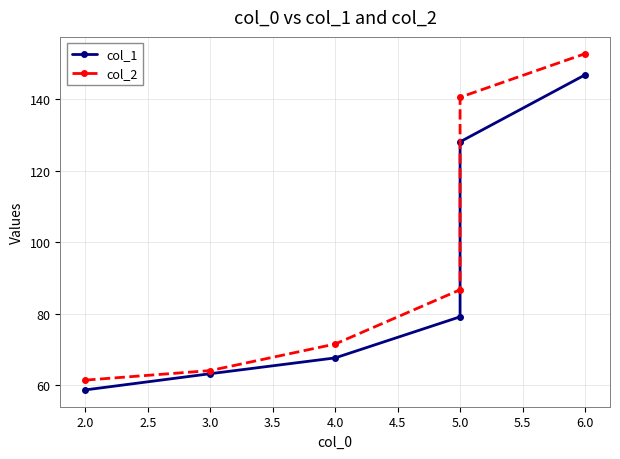

Reading right to left, what are all the values shown in this chart?

col_1: 146.9	128.1	79.1	67.6	63.1	58.6
col_2: 152.8	140.6	86.7	71.5	64.0	61.3